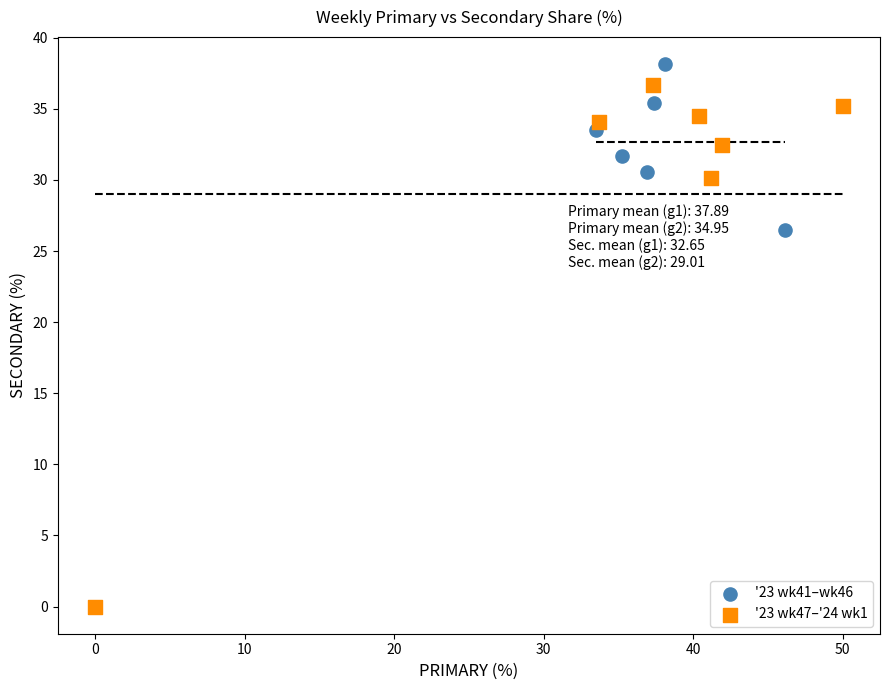

Which series has the largest Y range (max minus min)?

'23 wk47–'24 wk1